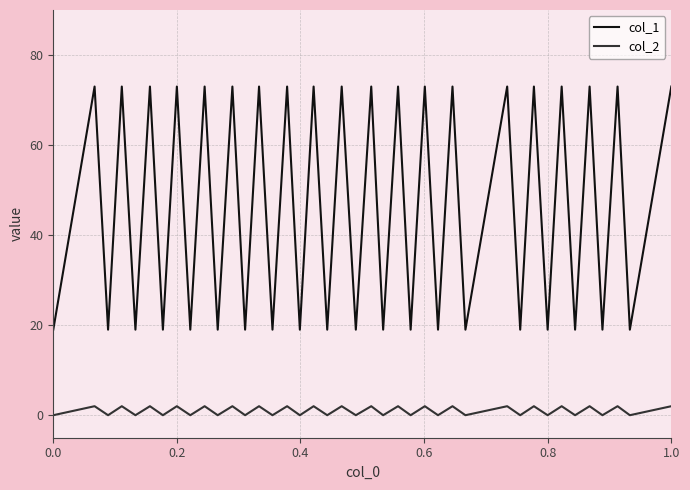

True or false: col_1 and col_2 intersect in this chart.

False